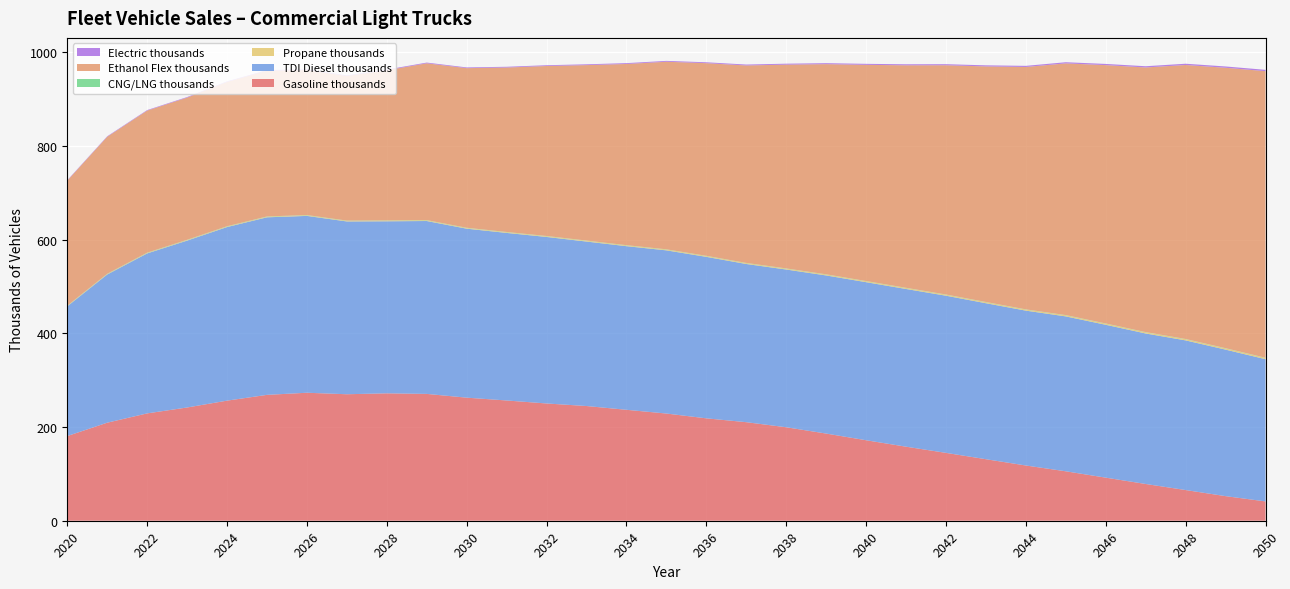

Reading right to left, transcribe all the data shown in this chart.

Gasoline thousands: 41.2	52.5	65.5	78.4	91.9	105.5	117.9	131.3	144.8	158.0	171.8	186.0	199.5	210.3	218.6	228.8	236.8	244.8	250.3	256.6	262.7	270.7	271.9	270.0	273.2	268.6	256.3	241.7	229.1	209.3	180.7
TDI Diesel thousands: 303.5	312.7	319.4	321.2	326.3	330.6	330.5	332.9	335.4	336.6	337.3	337.5	336.6	337.6	344.6	348.3	349.2	351.0	355.4	357.6	360.7	369.0	367.2	368.8	377.4	378.9	370.5	356.2	341.4	316.2	276.8
Propane thousands: 2.6	2.6	2.5	2.4	2.4	2.3	2.2	2.2	2.1	2.0	2.0	1.9	1.9	1.8	1.8	1.7	1.7	1.6	1.6	1.5	1.5	1.4	1.4	1.3	1.3	1.2	1.2	1.1	1.0	0.9	0.8
CNG/LNG thousands: 0.5	0.5	0.5	0.5	0.5	0.5	0.5	0.5	0.5	0.5	0.5	0.5	0.5	0.5	0.5	0.5	0.5	0.5	0.5	0.5	0.5	0.5	0.5	0.5	0.6	0.6	0.6	0.6	0.6	0.6	0.6
Ethanol Flex thousands: 611.6	598.5	584.8	564.8	551.3	537.2	517.3	502.8	489.3	474.8	461.4	448.5	434.9	421.4	411.1	400.3	386.7	374.4	362.8	351.0	340.6	334.6	320.5	308.6	309.5	311.0	307.9	303.5	303.1	292.4	266.9
Electric thousands: 2.8	2.8	2.7	2.6	2.5	2.5	2.4	2.3	2.3	2.2	2.1	2.1	2.0	1.9	1.9	1.8	1.8	1.7	1.7	1.6	1.6	1.5	1.5	1.4	1.4	1.3	1.3	1.2	1.1	1.0	0.9